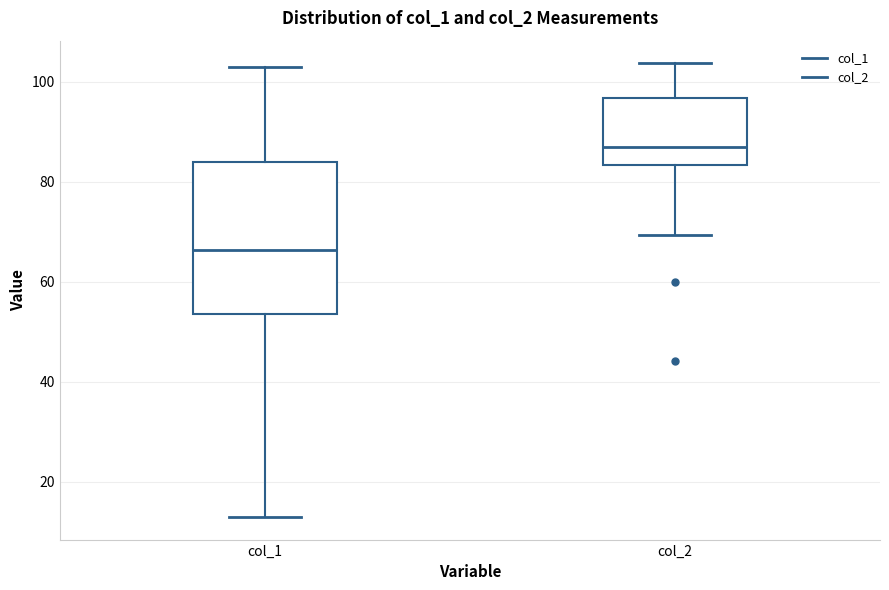

Reading left to right, read every box against the y-axis: the position of its median line, the range the box covers, and the ends of its whiskers. The values are not printed on the chart, so give them approximately, as read against the axis.

col_1: median 66, box 54 to 84, whiskers 14 to 102
col_2: median 86, box 84 to 96, whiskers 70 to 104